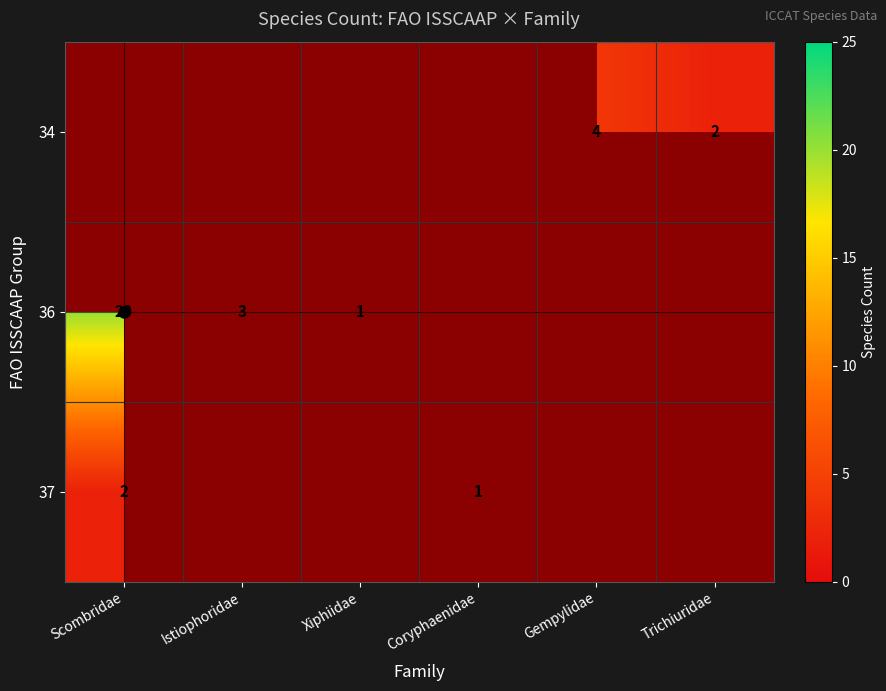

The 37 series shows 0.7 at Coryphaenidae. True or false?

False